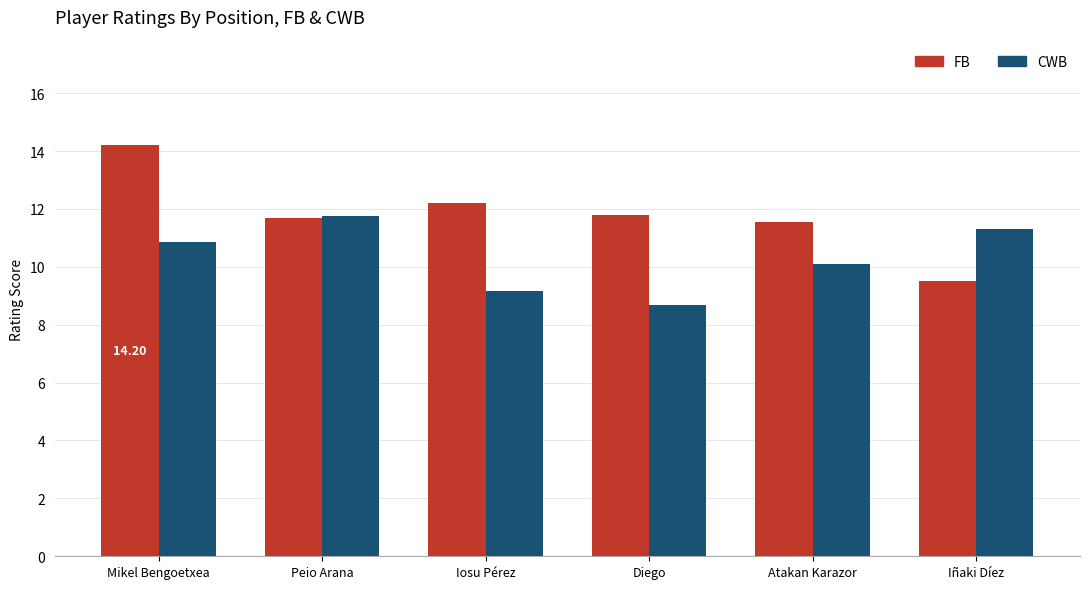

Which series has the largest total across all categories?

FB